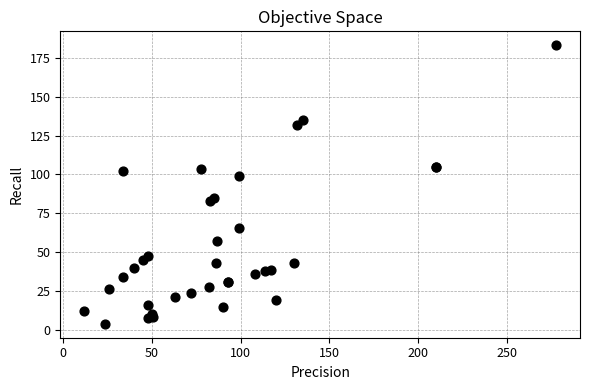

What Y value in the scatter plot is closest to 93?

99.0